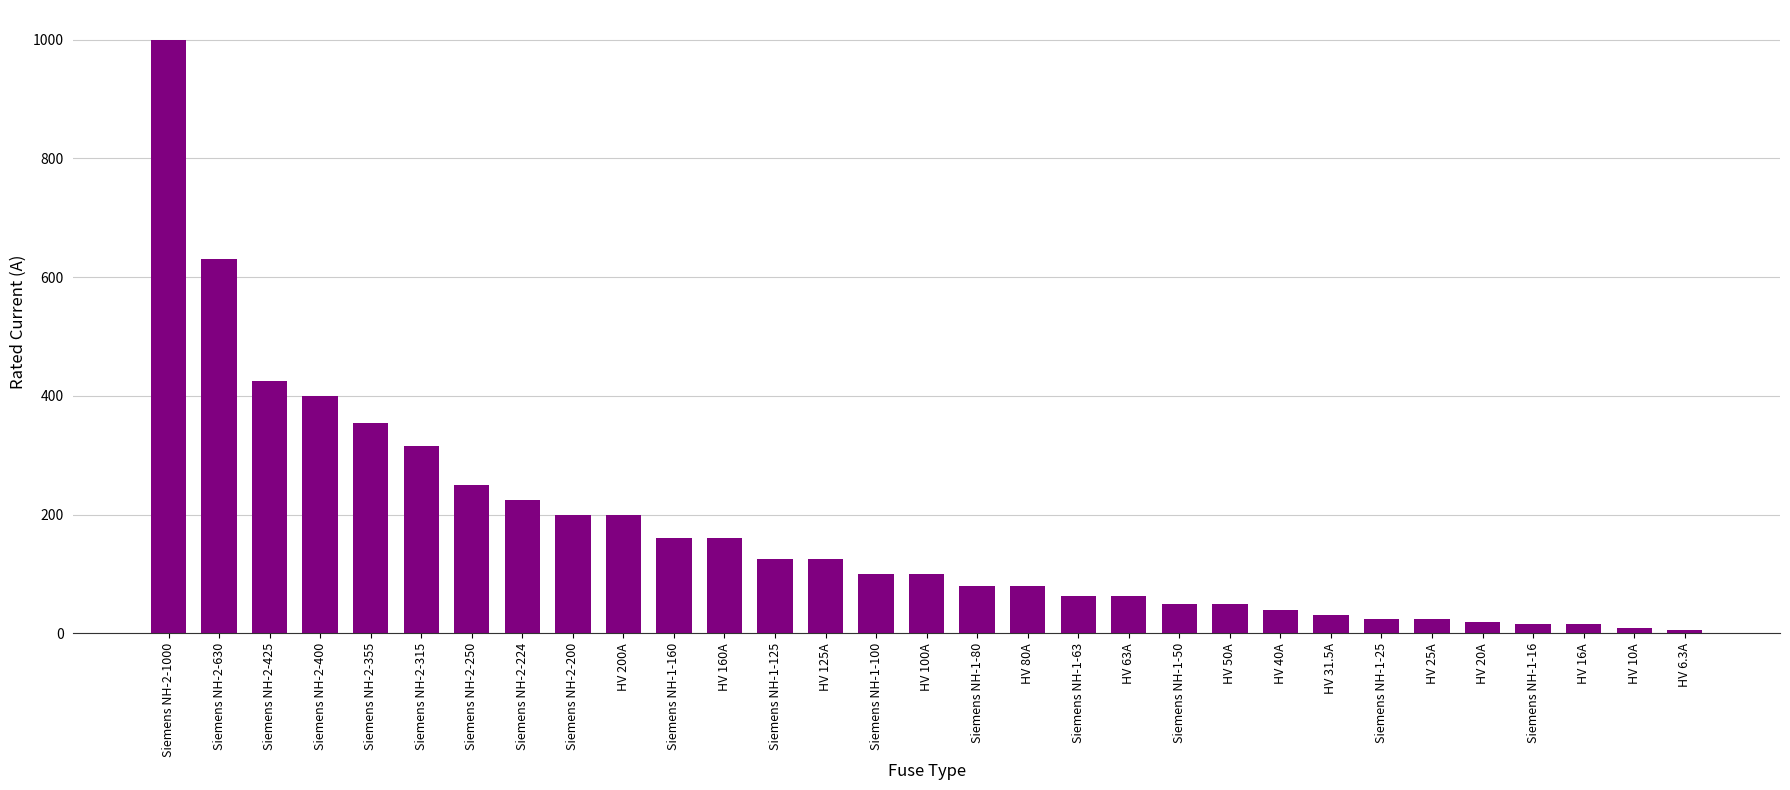

At which category does the chart reach its peak across all series?

Siemens NH-2-1000